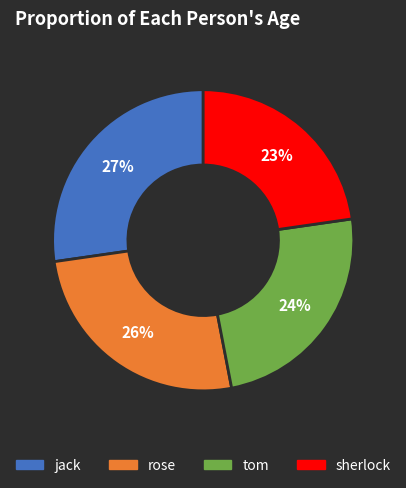

What percentage is the rose slice, to the nearest percent?

26%